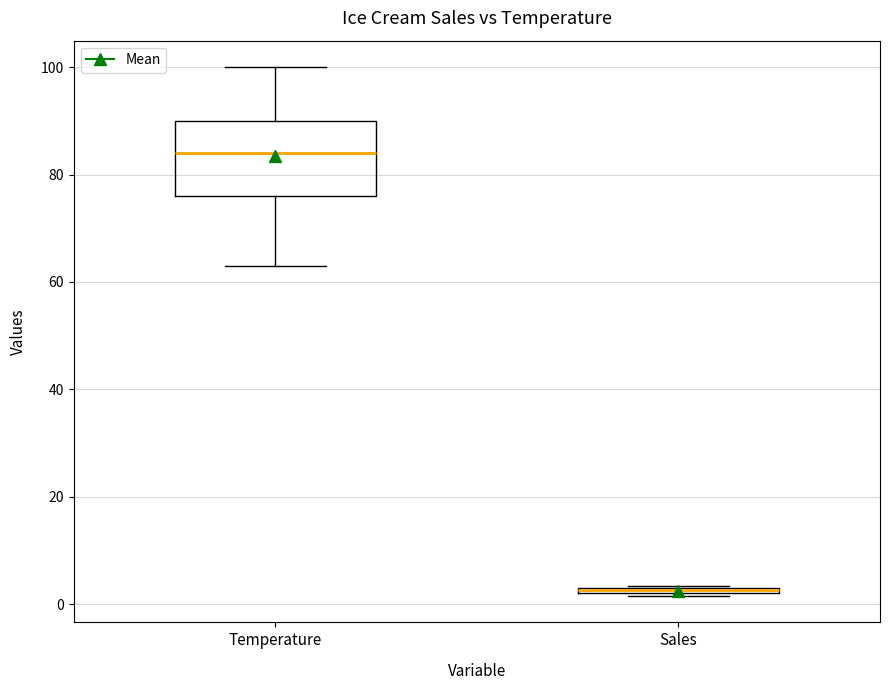

Comparing the boxes themselves (not the whiskers), which one is the tallest?

Temperature